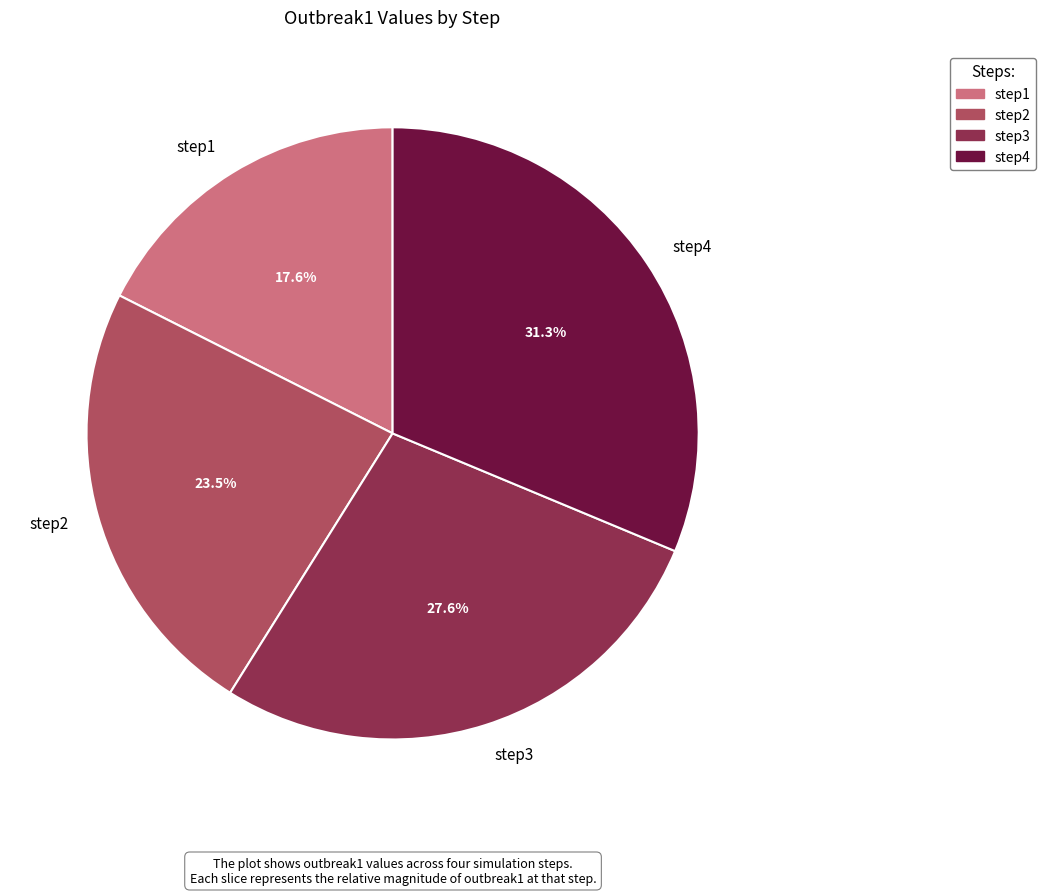

The step3 slice represents 28% of the pie. True or false?

True